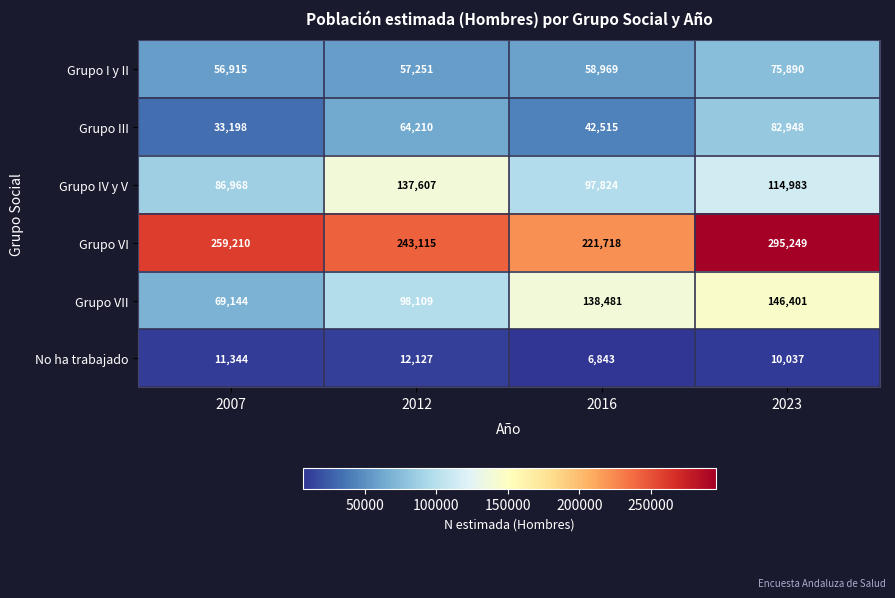

What is the difference between the Grupo VI values at 2023 and 2012?

52134